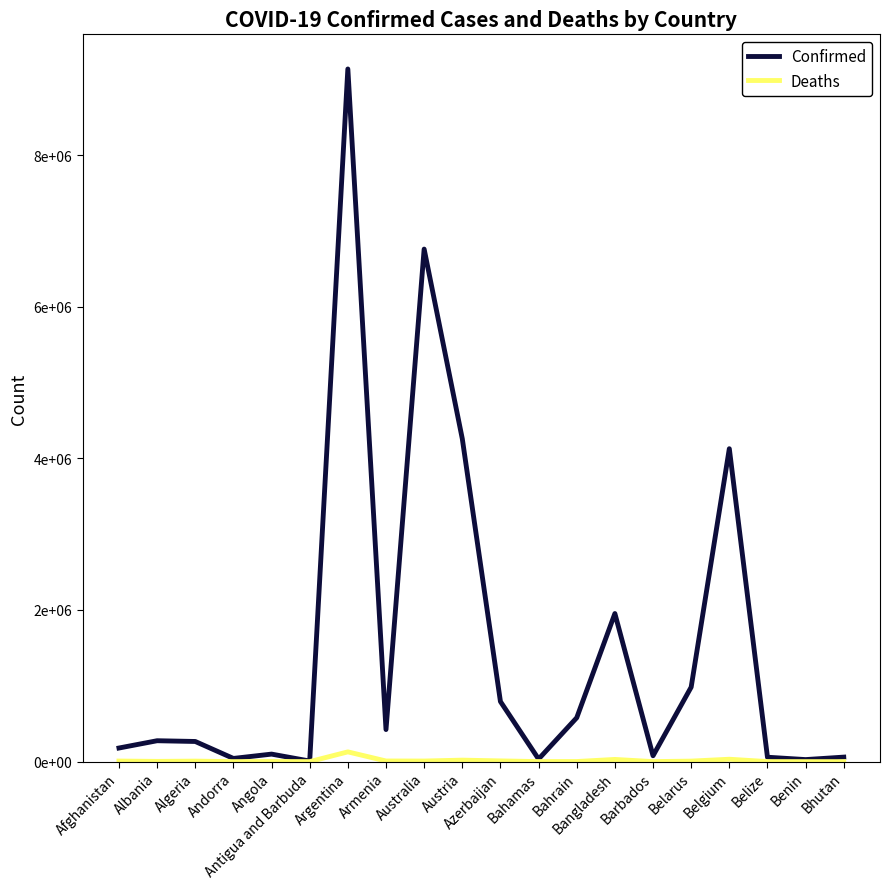

Between Andorra and Austria, which series saw the biggest shift?

Confirmed